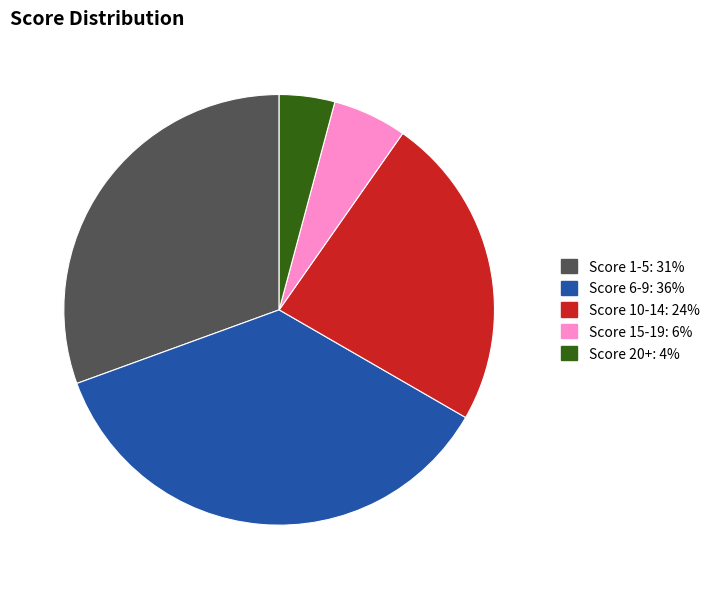

Is there a majority slice in this chart?

No